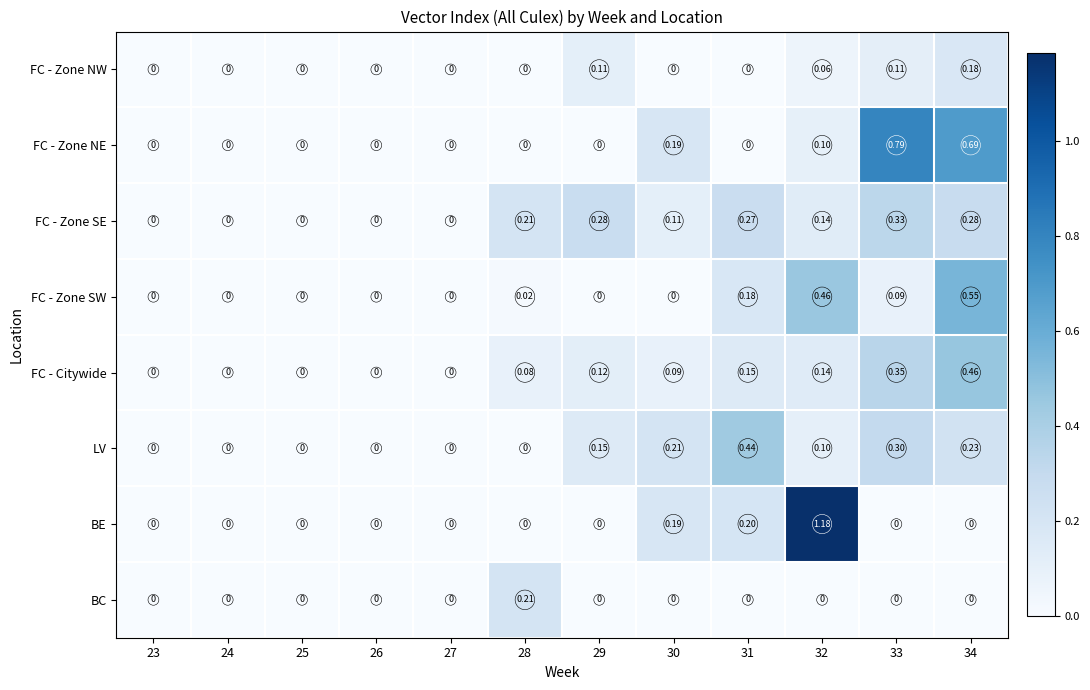

Rank the series by their maximum value, from highest to lowest.

BE, FC - Zone NE, FC - Zone SW, FC - Citywide, LV, FC - Zone SE, BC, FC - Zone NW